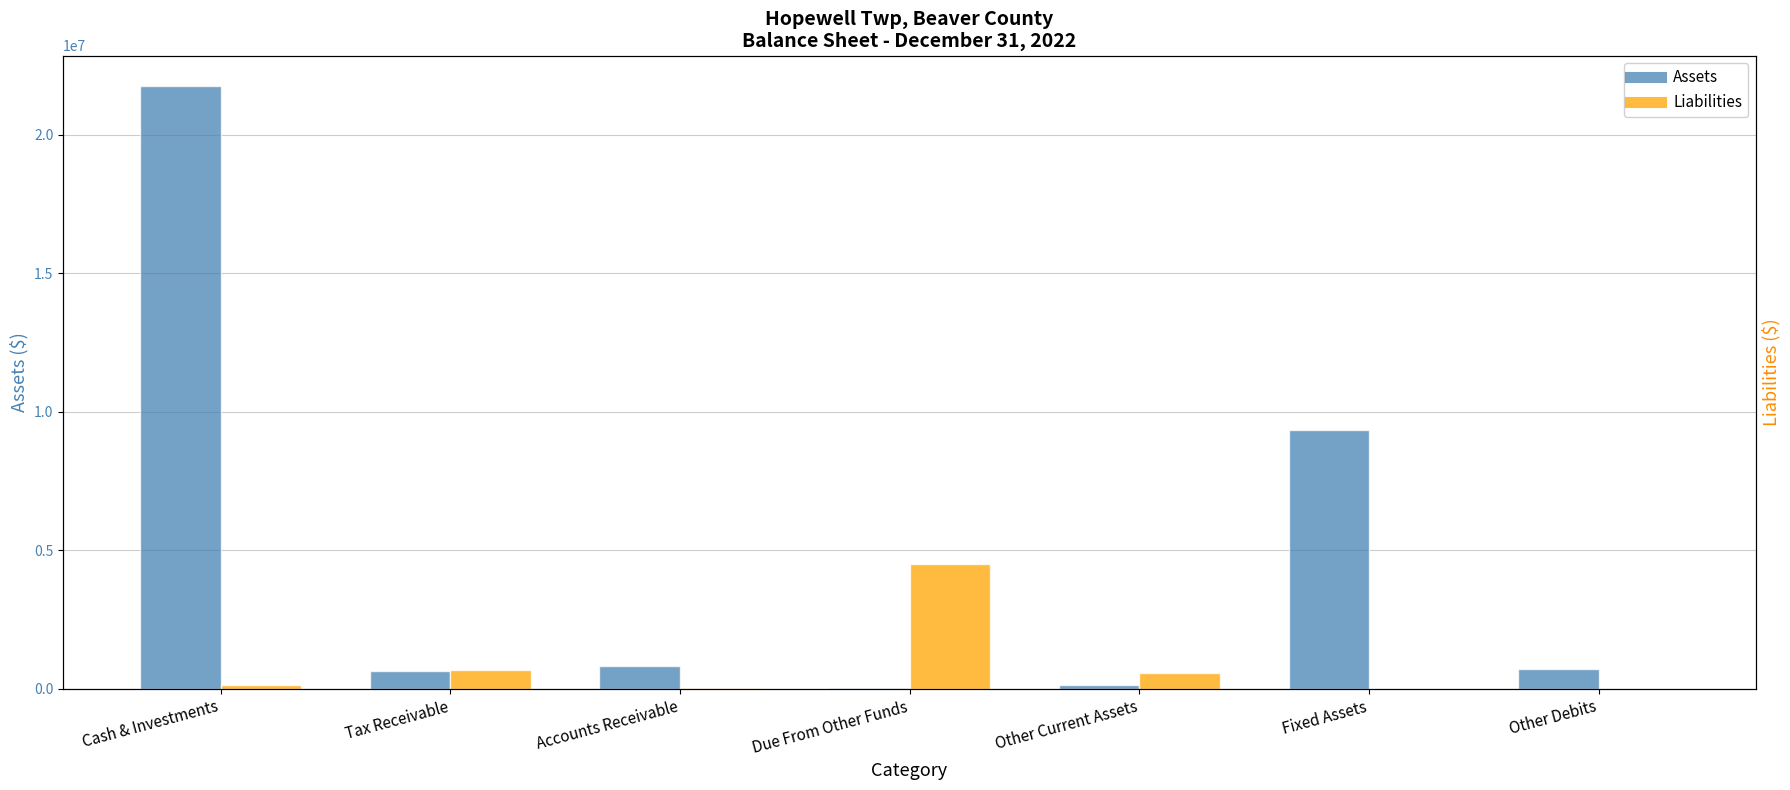

What is the difference between the maximum and minimum values in the Liabilities series?

4520059